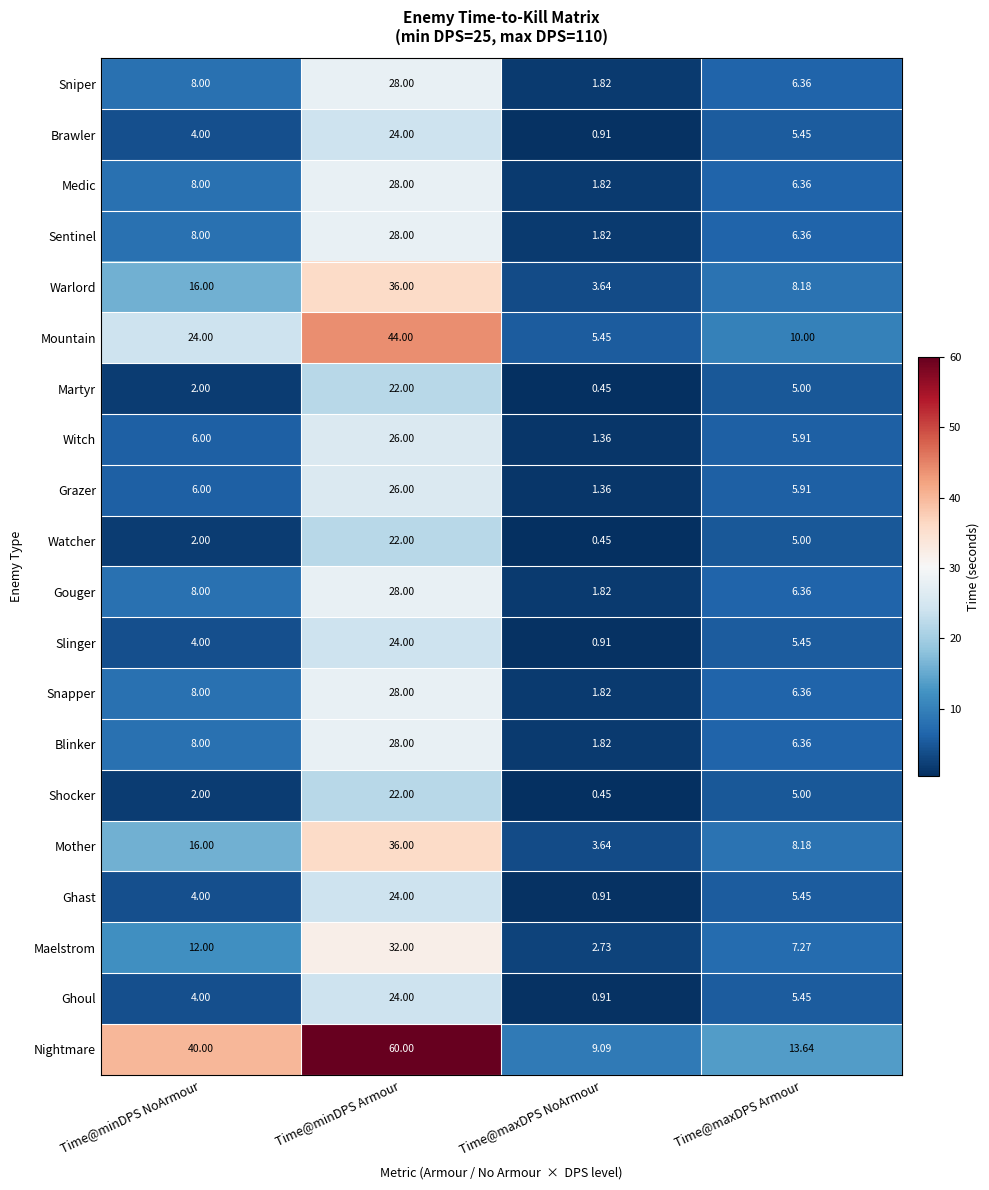

At how many categories does at least one series exceed 25?

2